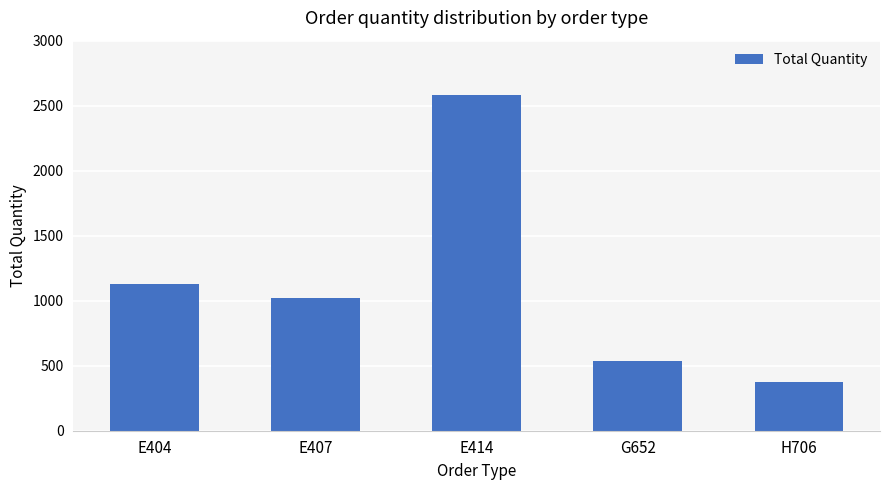

What is the greatest value displayed?

2582